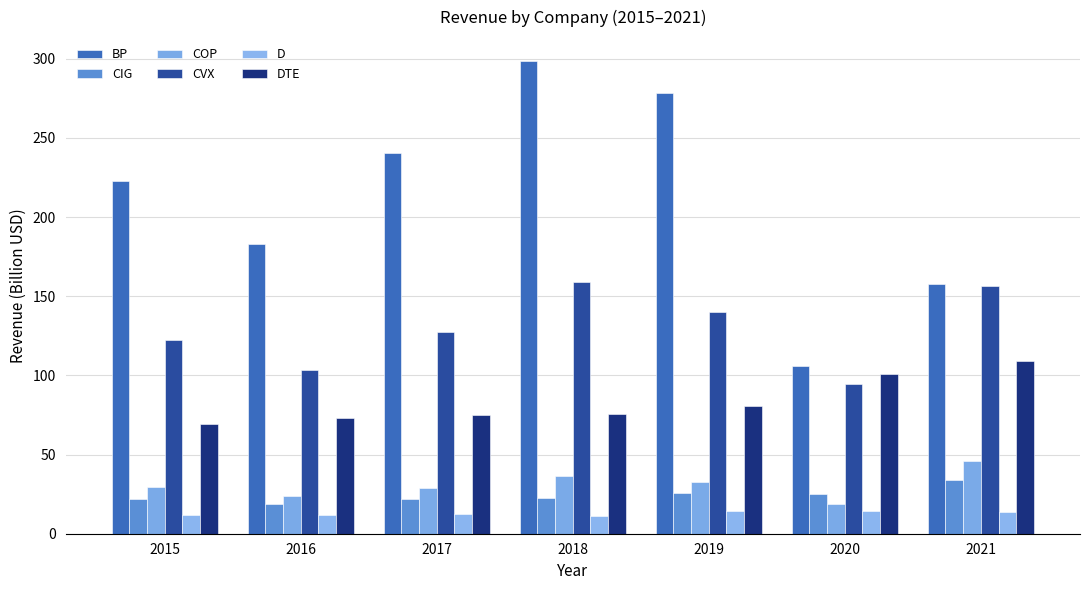

Which series has the widest spread of values?

BP